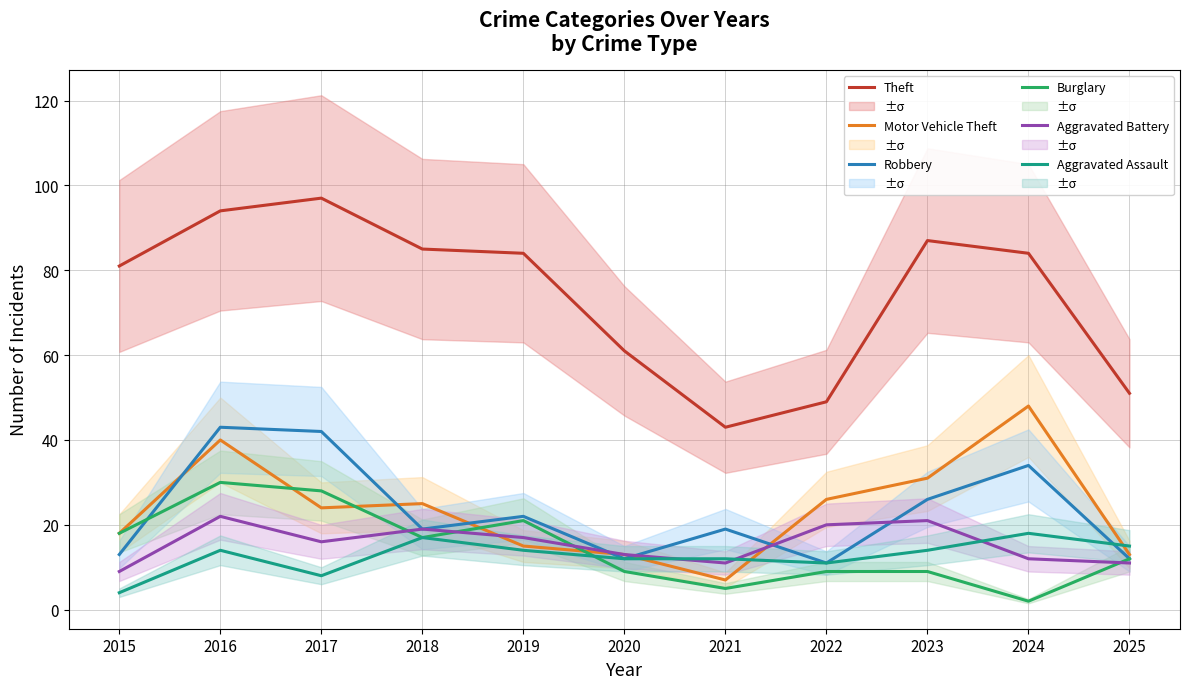

What is the sum of the Theft values at 2018 and 2017?

182